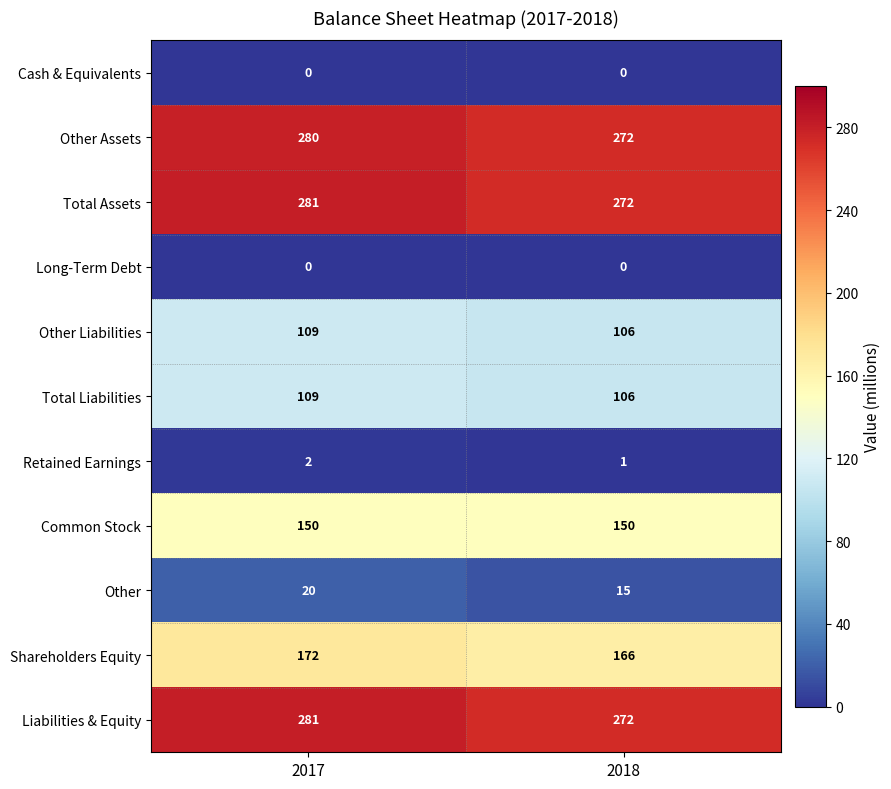

Reading left to right, list all the values displayed in this chart.

Cash & Equivalents: 2017=0	2018=0
Other Assets: 2017=280	2018=272
Total Assets: 2017=281	2018=272
Long-Term Debt: 2017=0	2018=0
Other Liabilities: 2017=109	2018=106
Total Liabilities: 2017=109	2018=106
Retained Earnings: 2017=2	2018=1
Common Stock: 2017=150	2018=150
Other: 2017=20	2018=15
Shareholders Equity: 2017=172	2018=166
Liabilities & Equity: 2017=281	2018=272